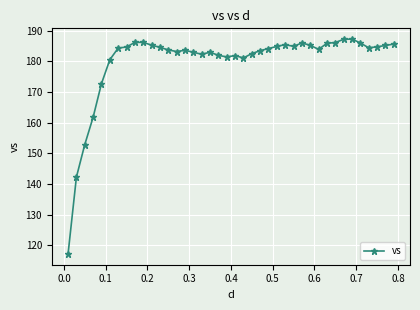

What is the sum of all values?

7195.5